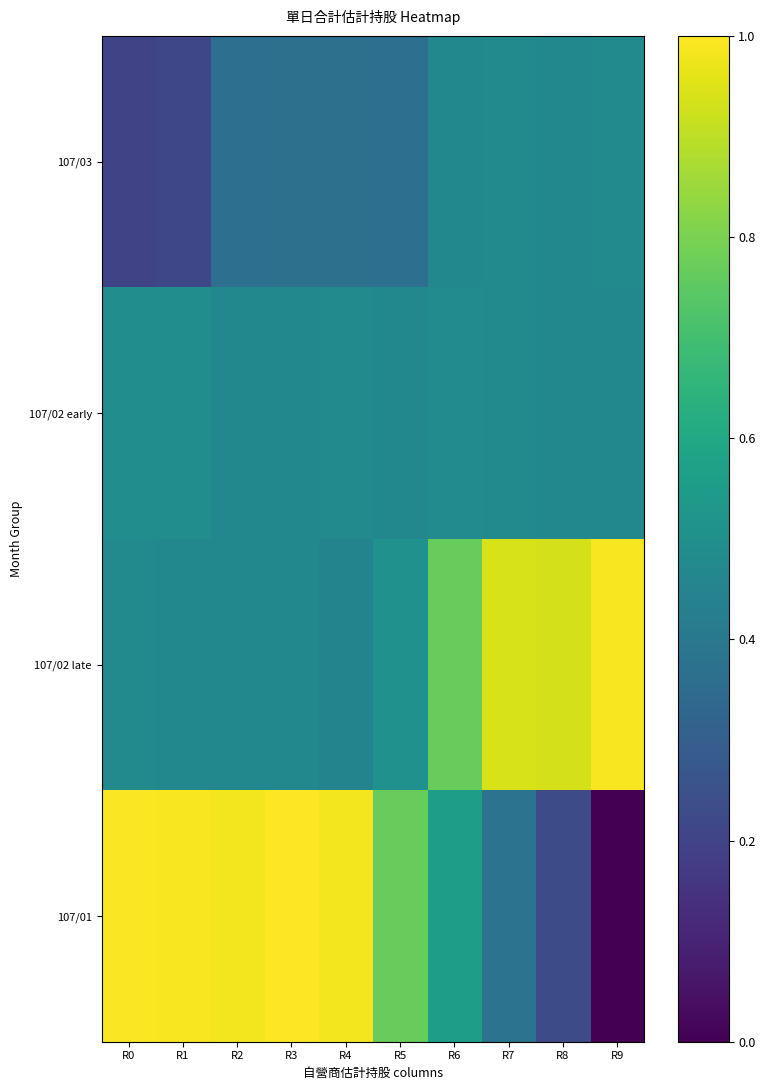

Reading left to right, list all the values displayed in this chart.

107/03: R0=0.2	R1=0.2	R2=0.4	R3=0.4	R4=0.4	R5=0.4	R6=0.5	R7=0.5	R8=0.5	R9=0.5
107/02 early: R0=0.5	R1=0.5	R2=0.5	R3=0.5	R4=0.5	R5=0.5	R6=0.5	R7=0.5	R8=0.5	R9=0.5
107/02 late: R0=0.5	R1=0.5	R2=0.5	R3=0.5	R4=0.5	R5=0.5	R6=0.8	R7=0.9	R8=0.9	R9=1.0
107/01: R0=1.0	R1=1.0	R2=1.0	R3=1.0	R4=1.0	R5=0.8	R6=0.6	R7=0.4	R8=0.2	R9=0.0